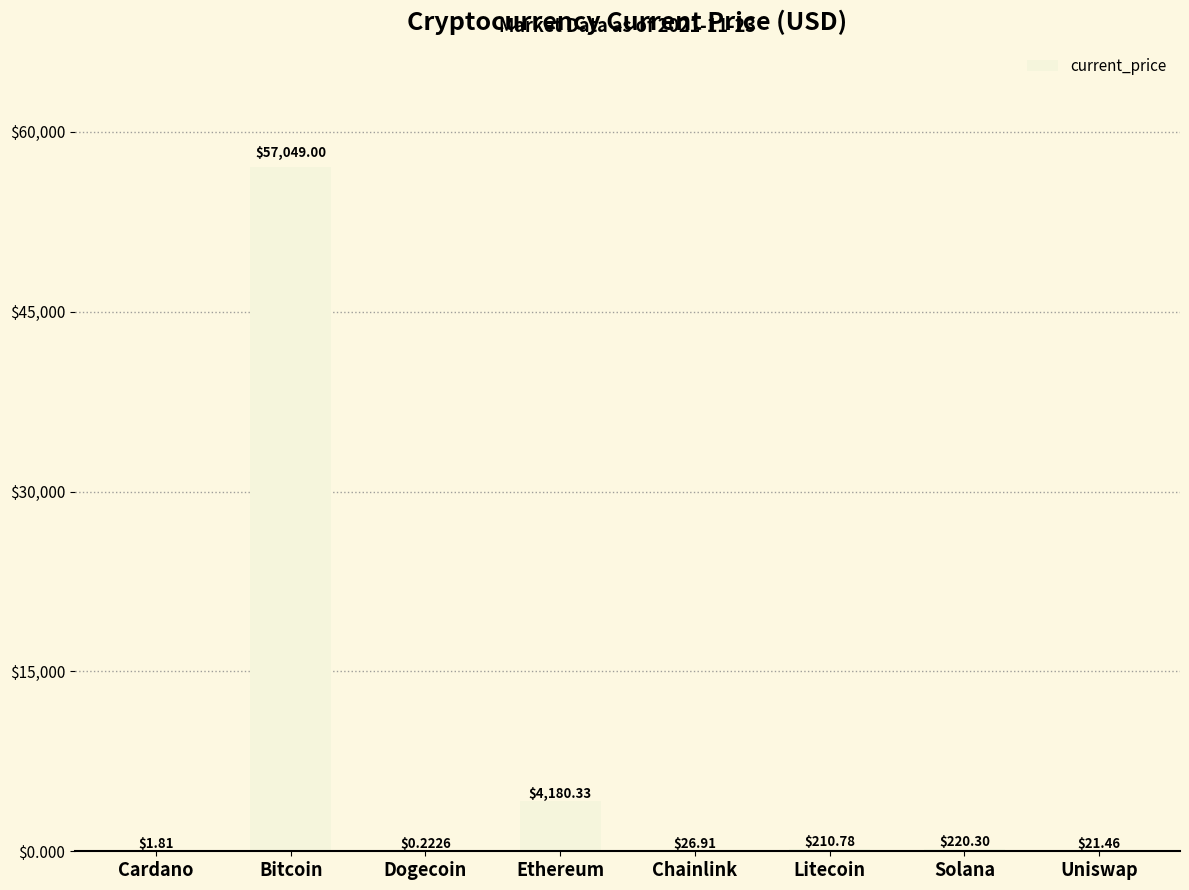

The chart shows a value of 210.8 at Litecoin. True or false?

True